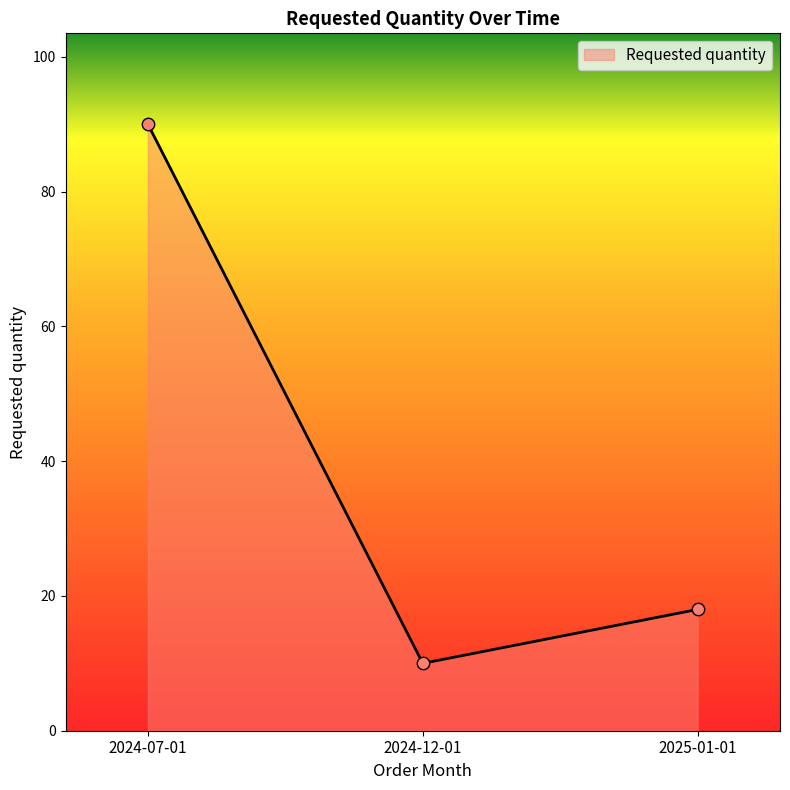

What is the change in value from 2024-07-01 to 2025-01-01?

-72